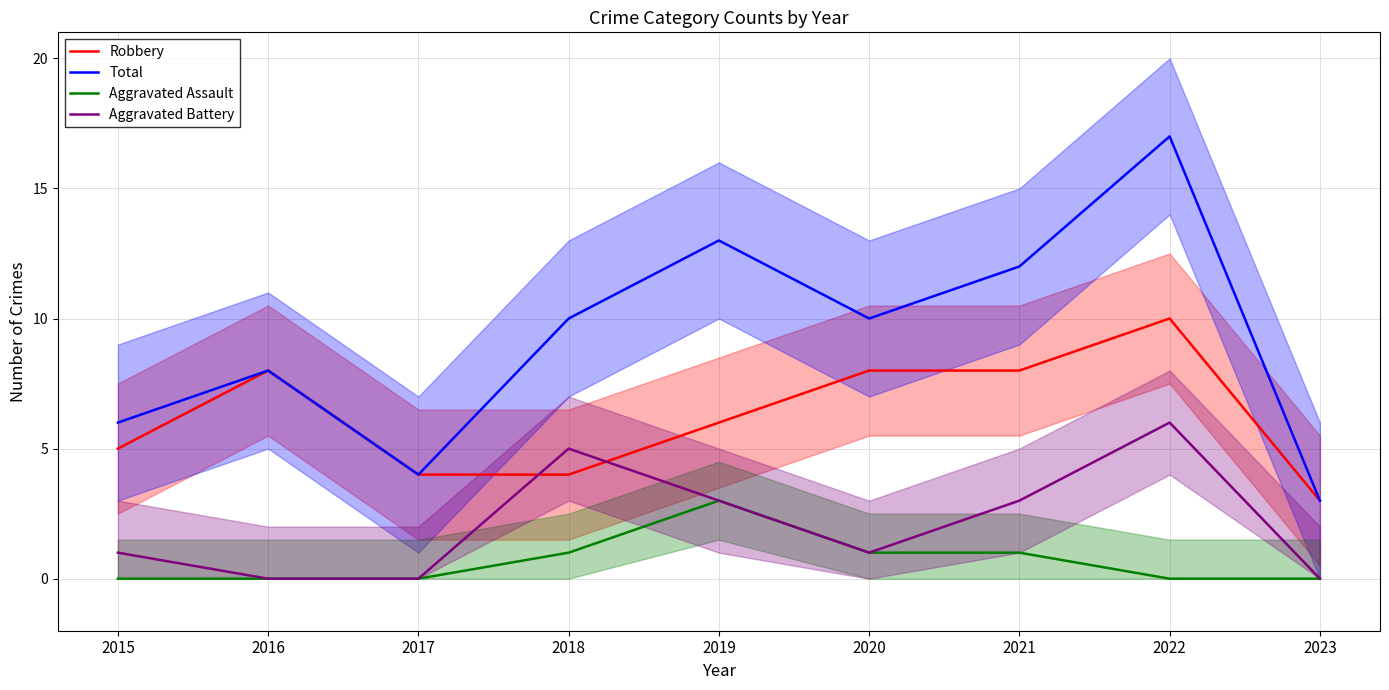

Reading left to right, transcribe all the data shown in this chart.

Robbery: 5	8	4	4	6	8	8	10	3
Total: 6	8	4	10	13	10	12	17	3
Aggravated Assault: 0	0	0	1	3	1	1	0	0
Aggravated Battery: 1	0	0	5	3	1	3	6	0